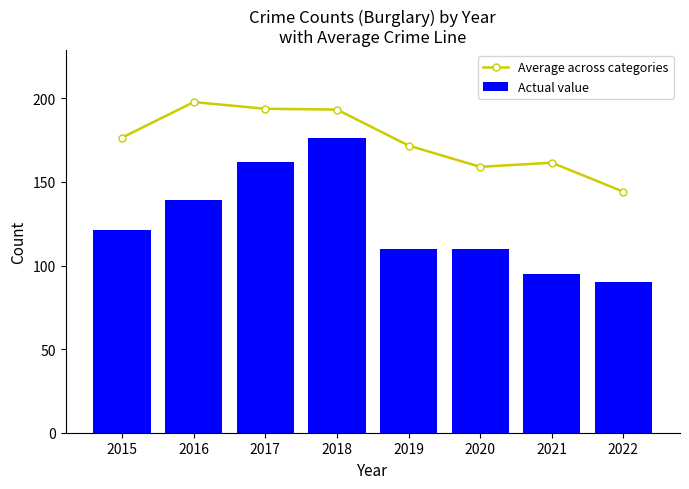

Reading left to right, what are all the values shown in this chart?

Average across categories: 176.5	197.8	193.8	193.2	171.8	159.0	161.5	144.1
Actual value: 121.0	139.0	162.0	176.0	110.0	110.0	95.0	90.0